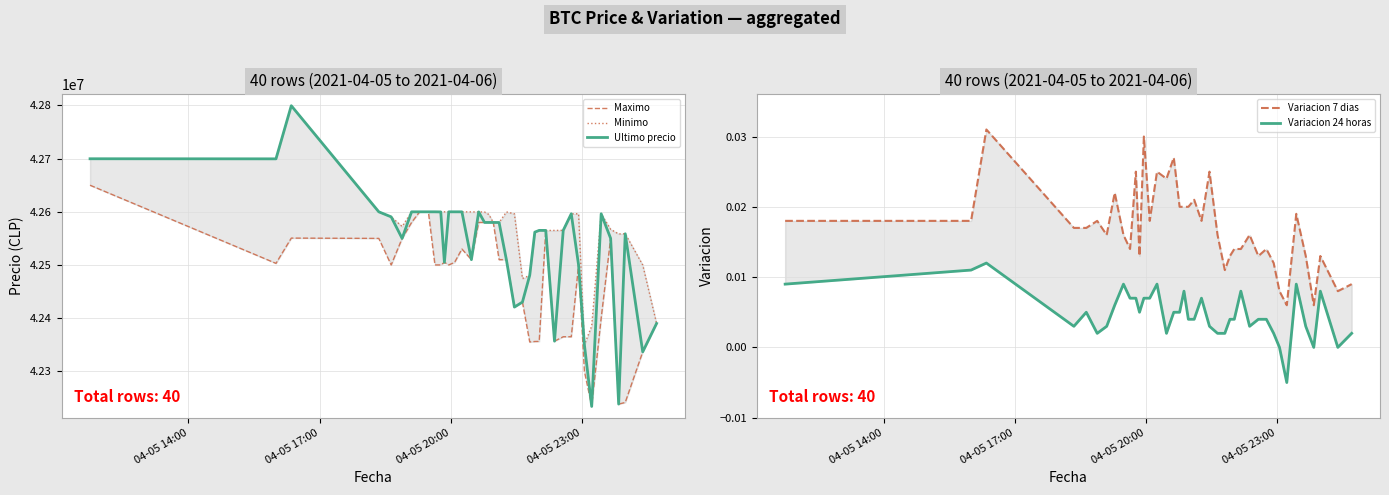

What is the minimum value for Ultimo precio?

42233851